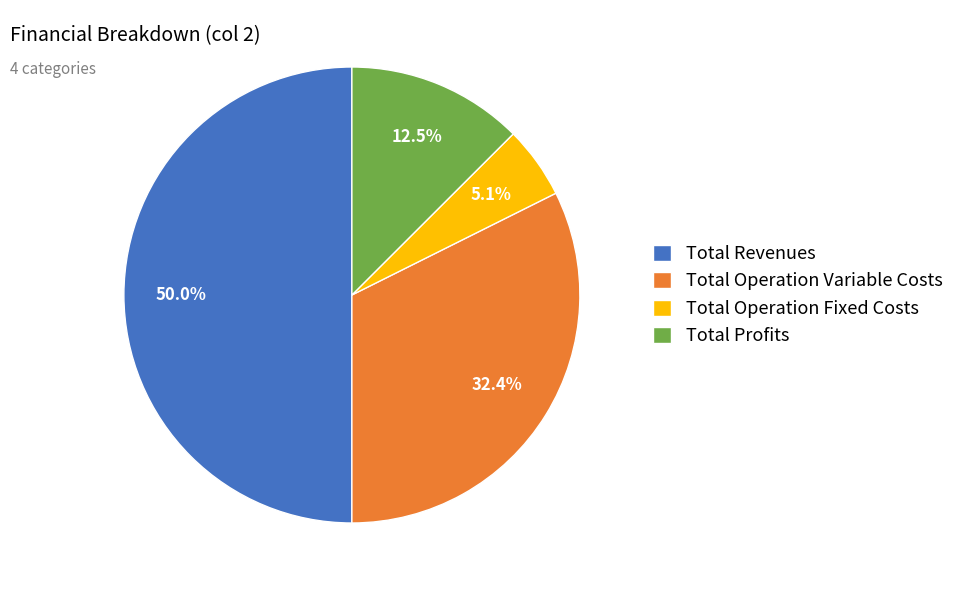

Count the number of slices in the pie.

4